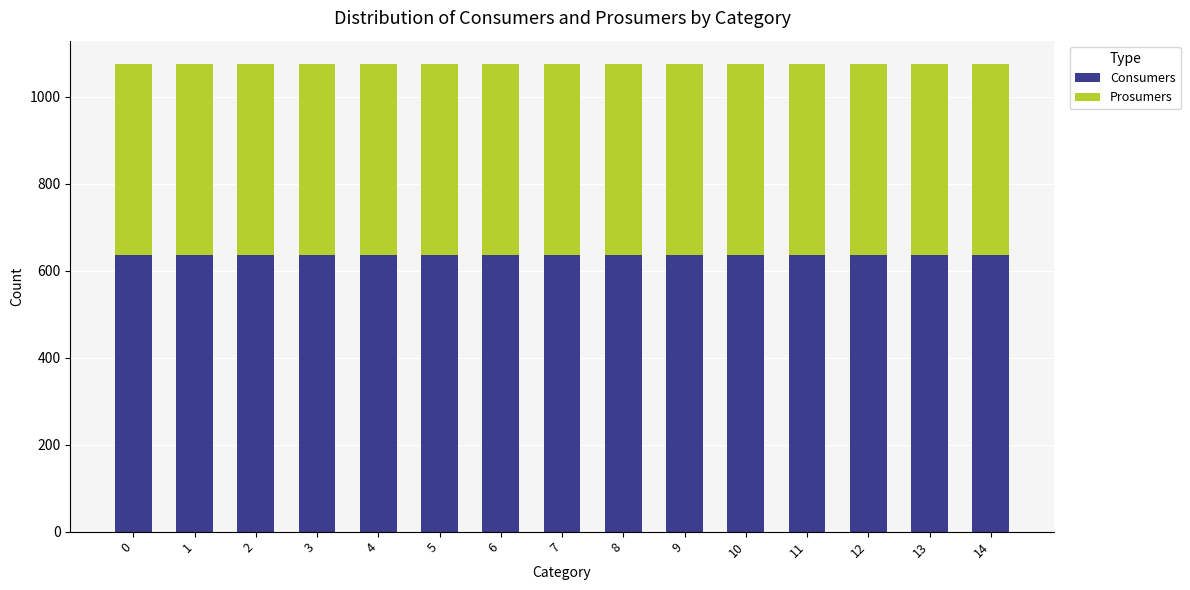

What is the total value across all series at 10?

1075